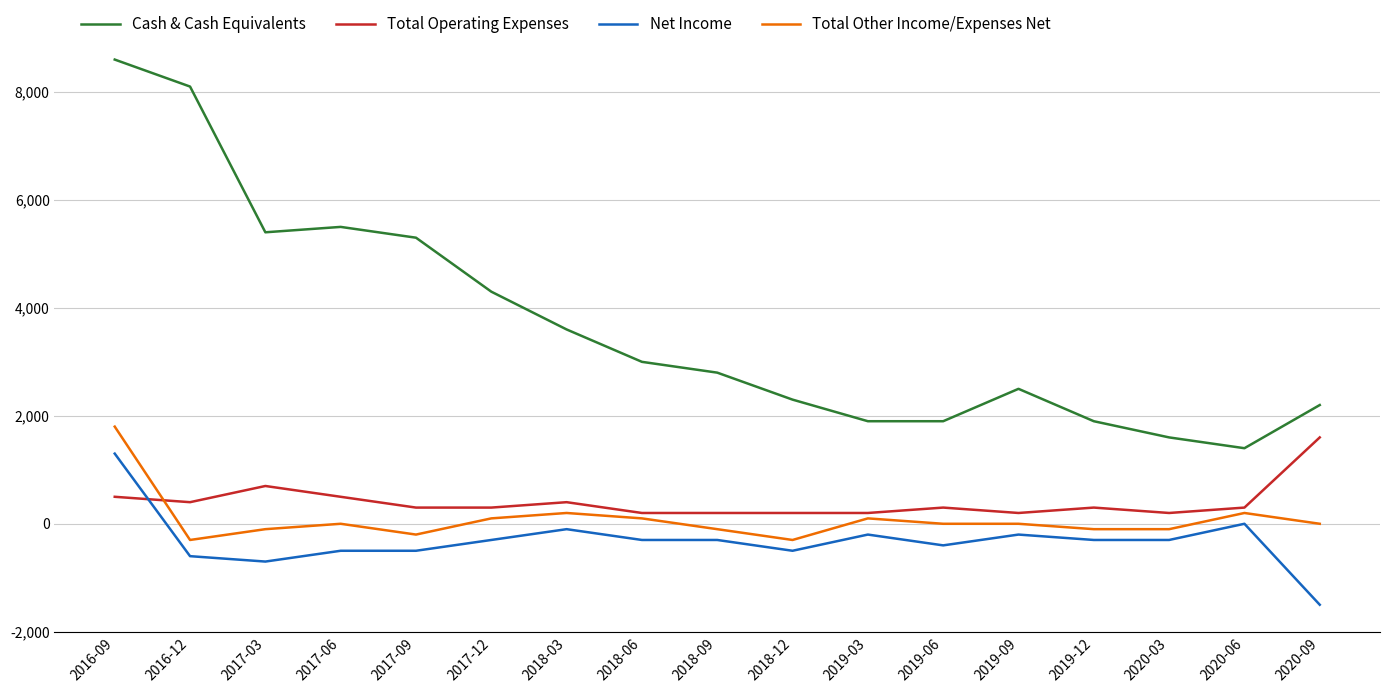

What is the difference between the Cash & Cash Equivalents values at 2016-12 and 2017-12?

3800